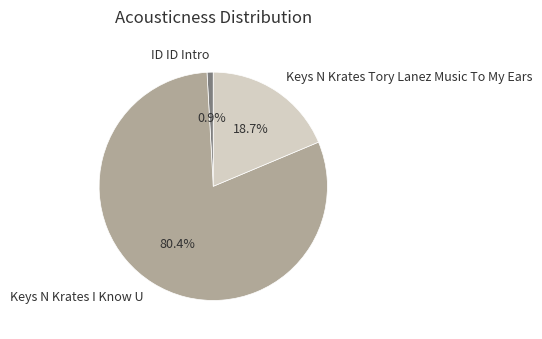

What is the total percentage of ID ID Intro and Keys N Krates Tory Lanez Music To My Ears?

19.6%